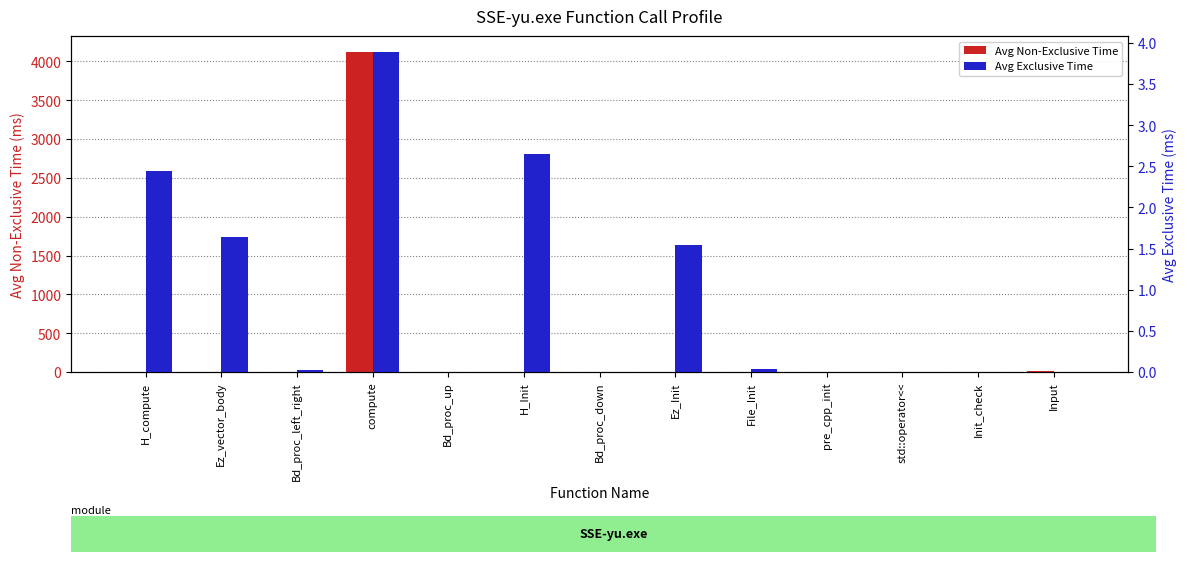

At Ez_Init, list the series in order from largest to smallest.

Avg Non-Exclusive Time, Avg Exclusive Time